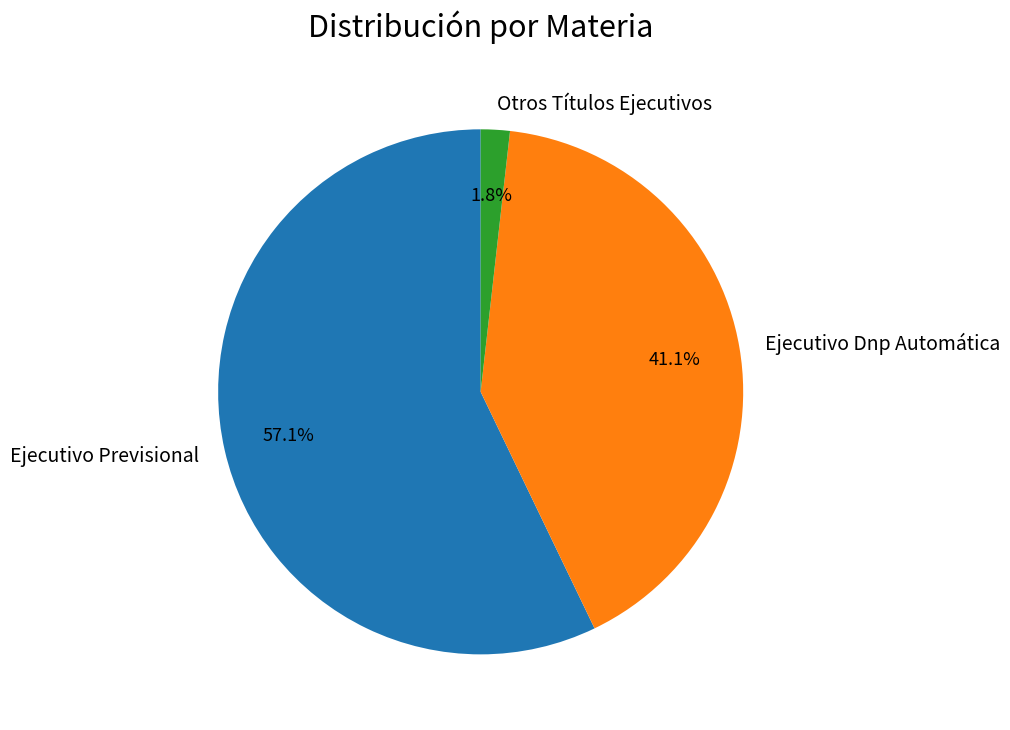

Rank the categories by value from highest to lowest.

Ejecutivo Previsional, Ejecutivo Dnp Automática, Otros Títulos Ejecutivos